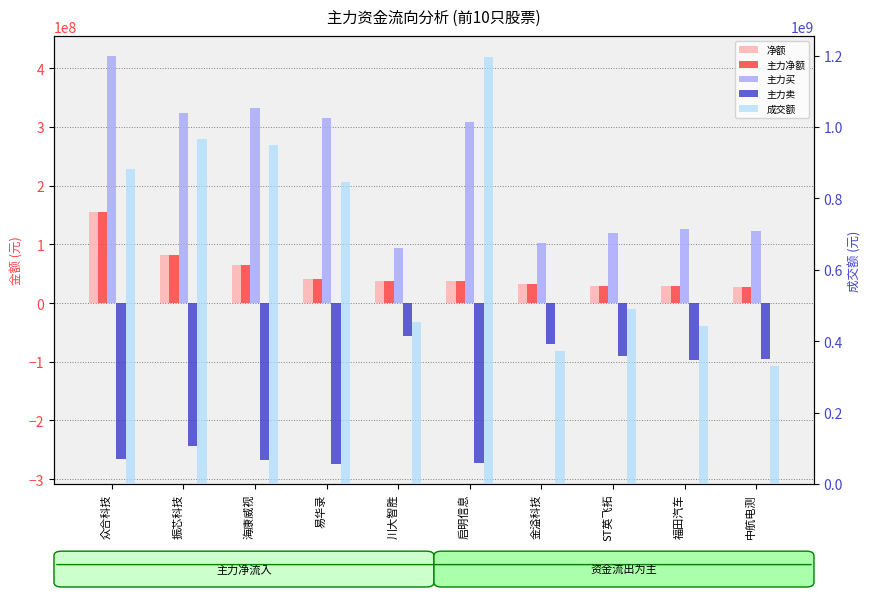

Between 川大智胜 and 启明信息, which series saw the biggest shift?

成交额